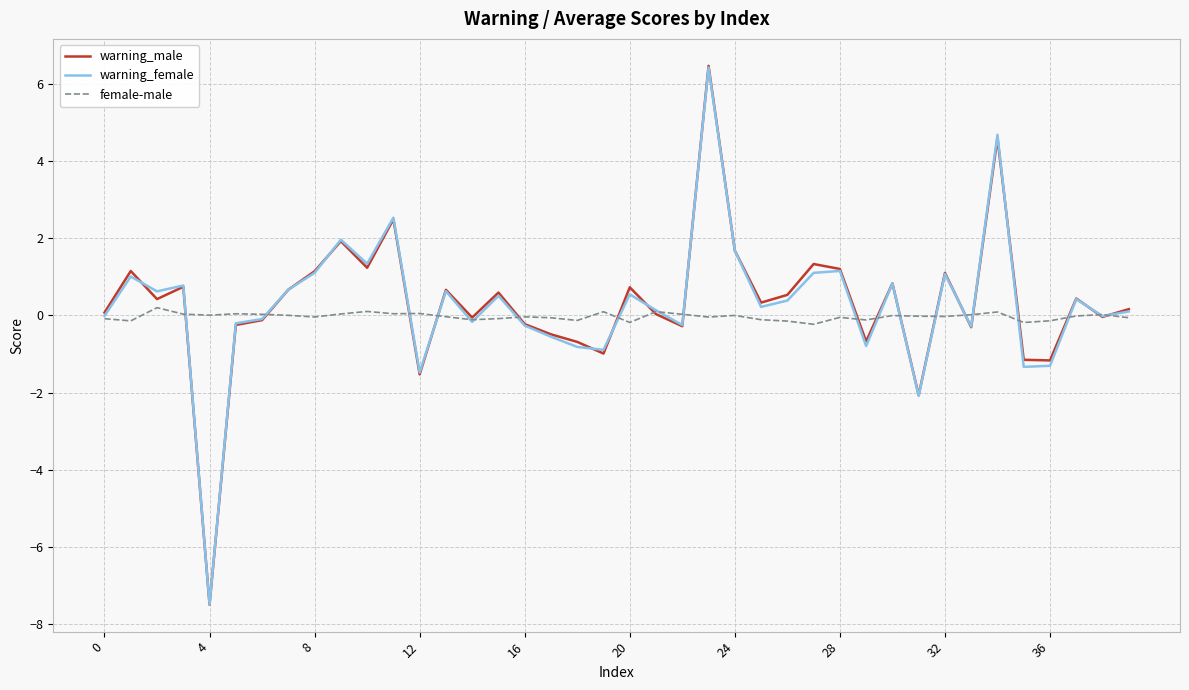

Which series ends up on top after the final intersection of female-male and warning_male?

warning_male